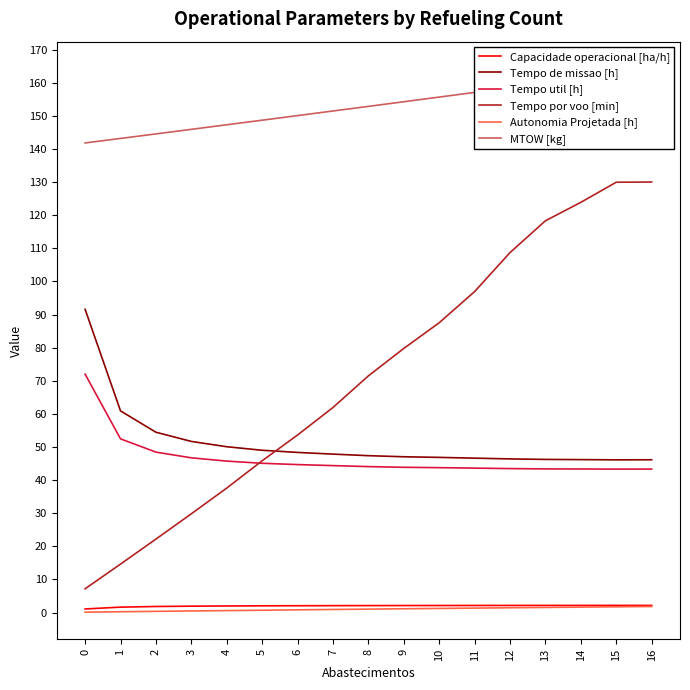

True or false: Capacidade operacional [ha/h] and MTOW [kg] intersect in this chart.

False